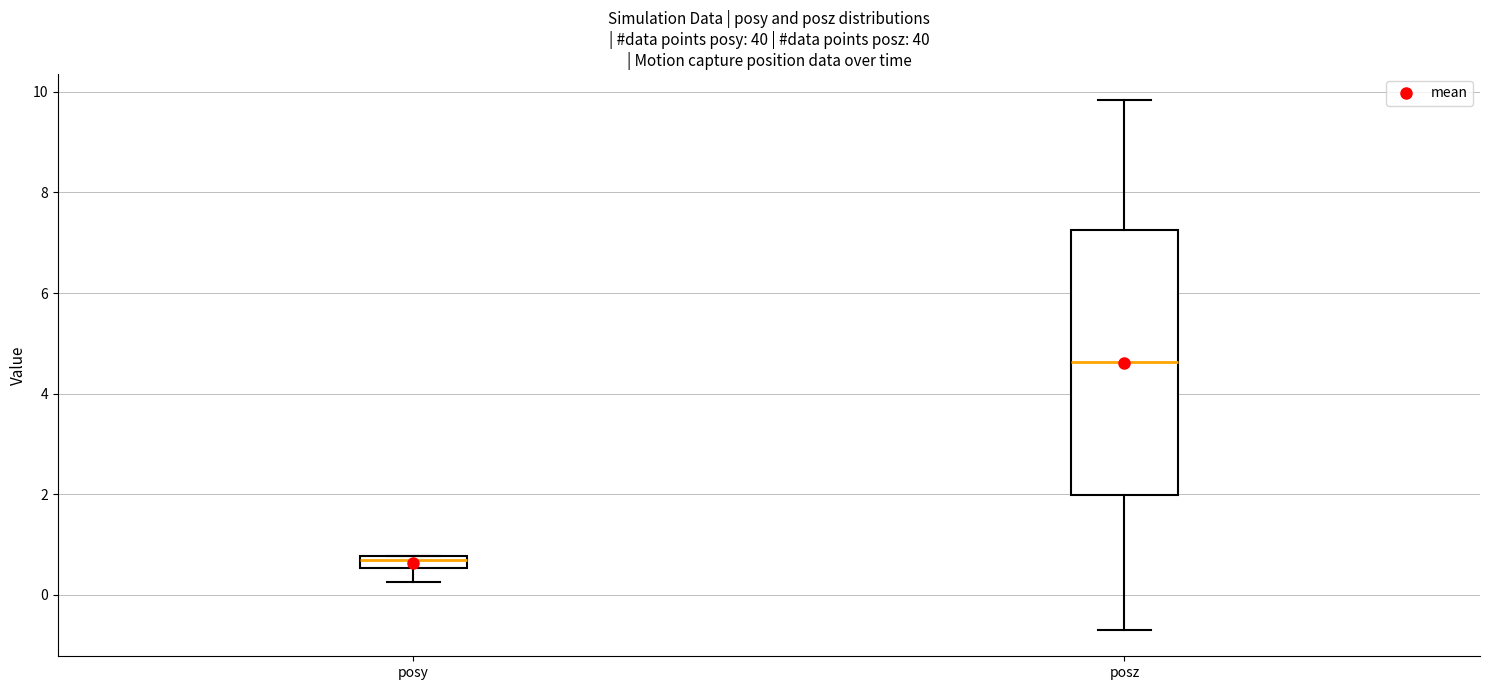

Which box's median line is the lowest?

posy